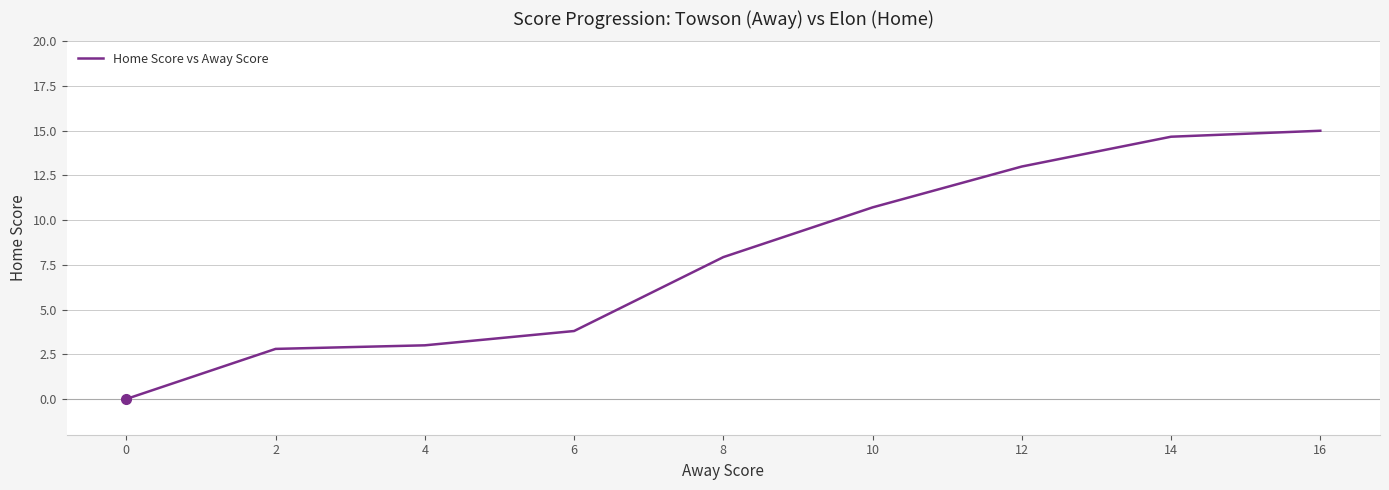

Rank the categories by value from highest to lowest.

16, 14, 12, 10, 8, 6, 4, 2, 0